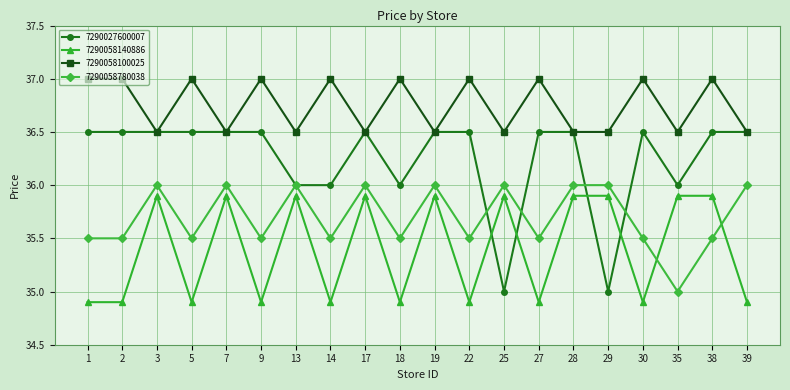

What is the value of the 7290058100025 point at the 18th from the left?

36.5